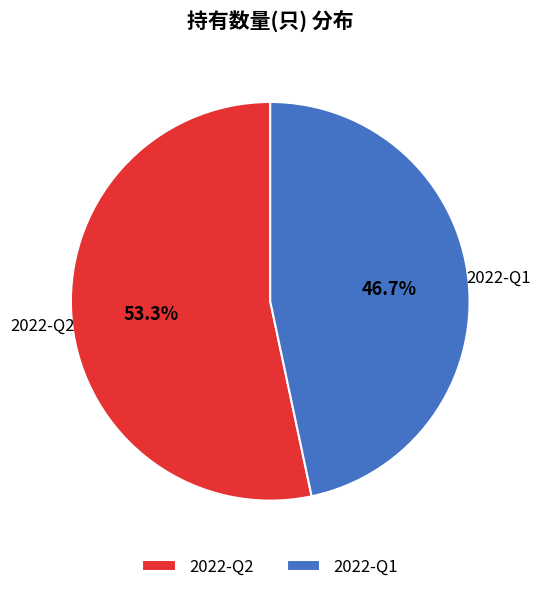

What portion of the pie excludes 2022-Q1?

53.3%